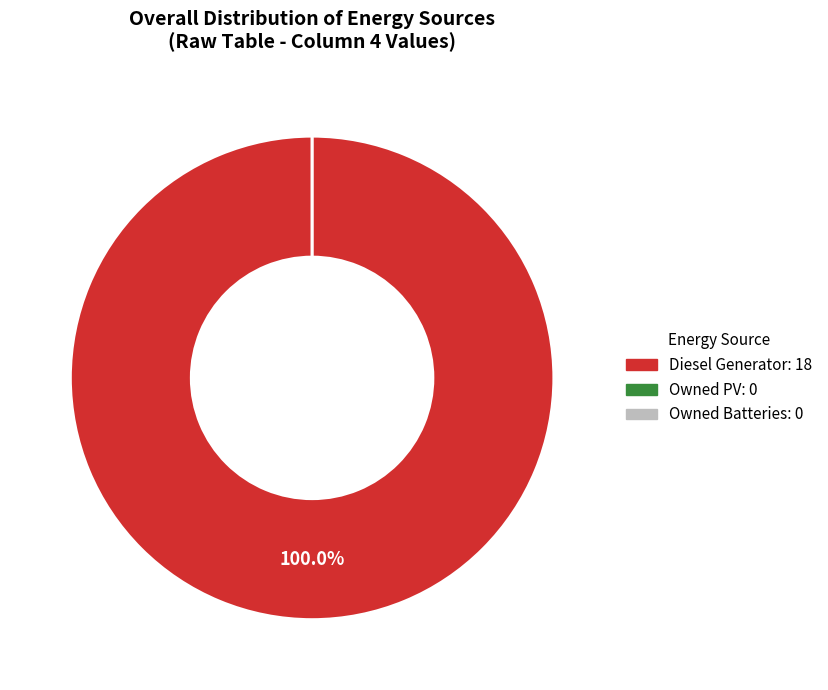

Count the number of slices in the pie.

3